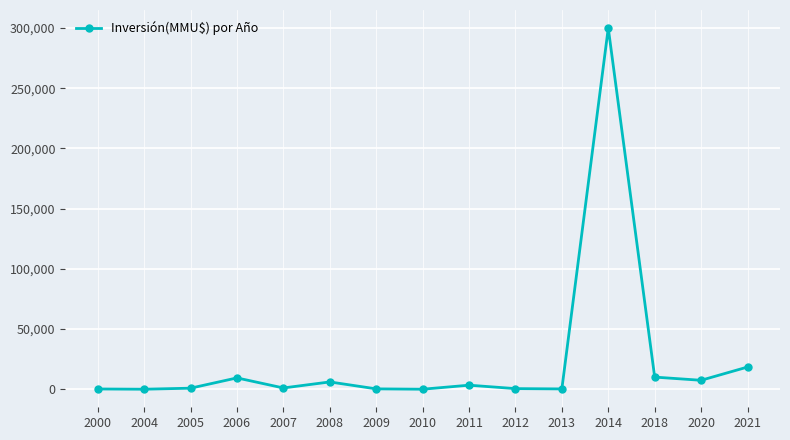

The chart shows a value of 3350 at 2011. True or false?

True